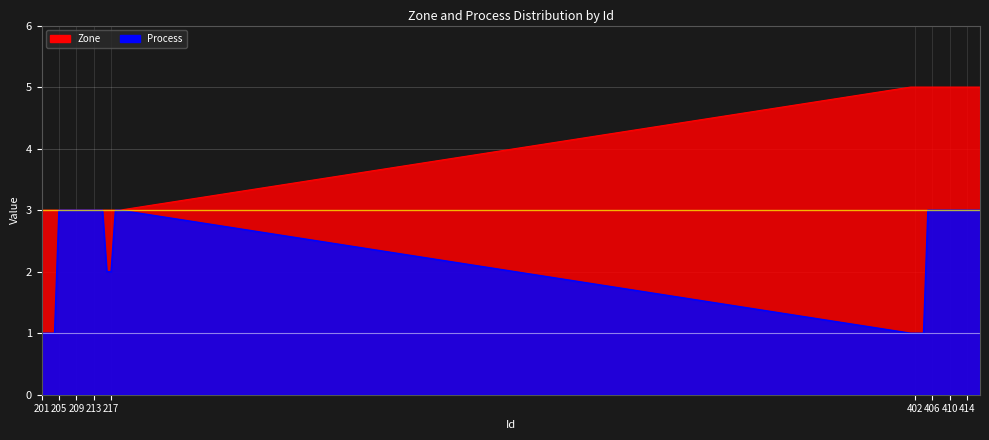

What is the sum of the Process values at 205 and 401?

4